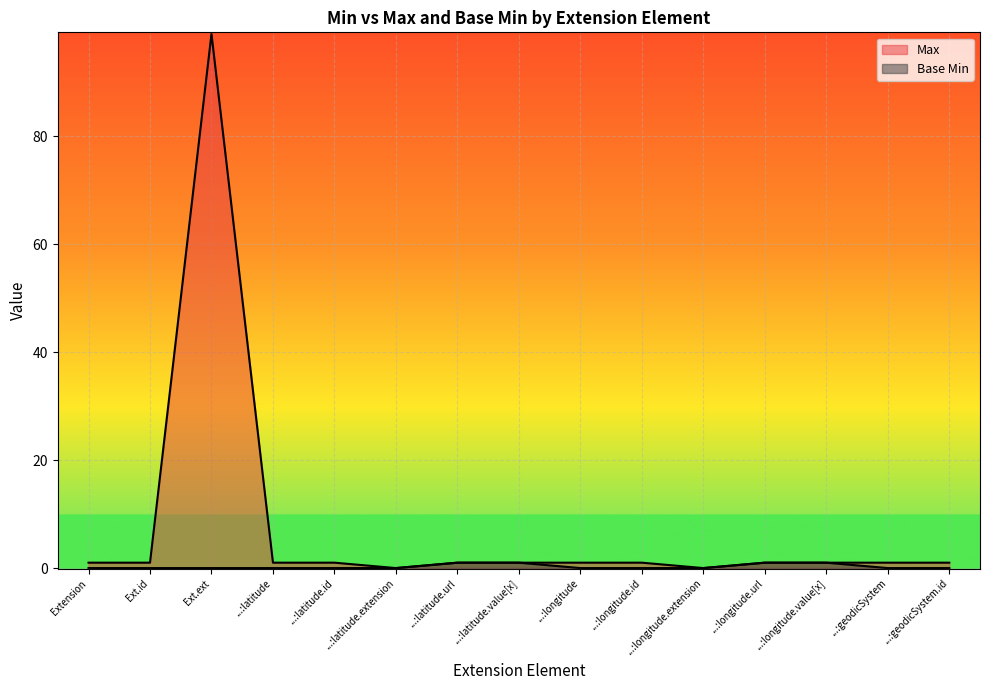

At which category is the sum across all series the highest?

Ext.ext